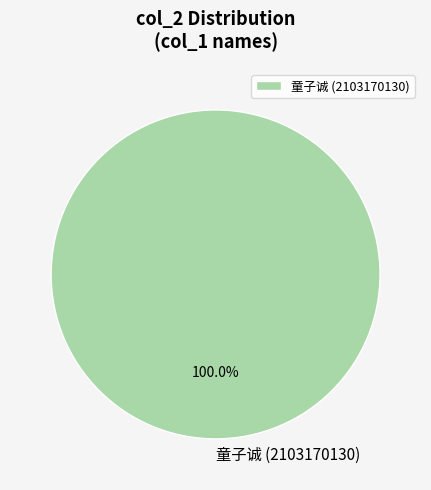

Rank the categories by value from lowest to highest.

童子诚 (2103170130)